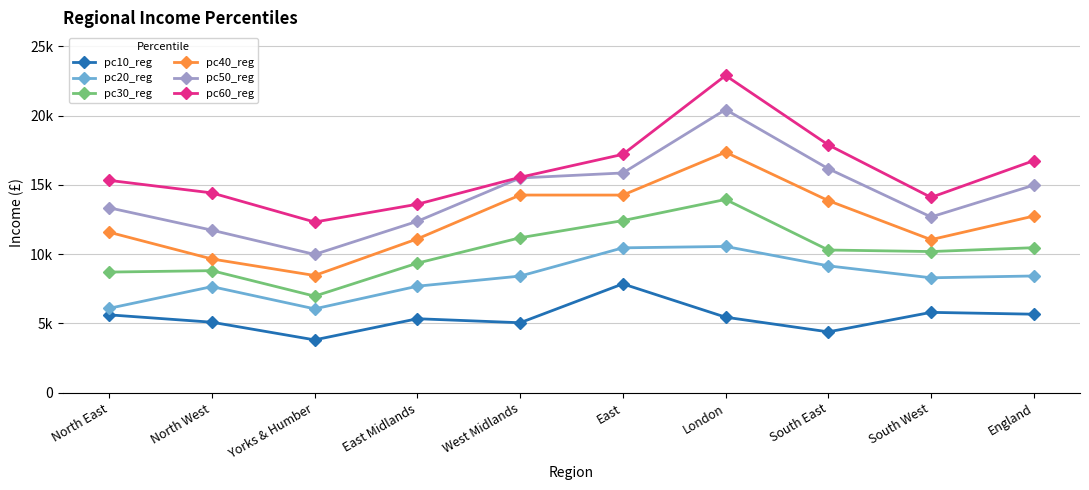

True or false: pc50_reg and pc40_reg intersect in this chart.

False